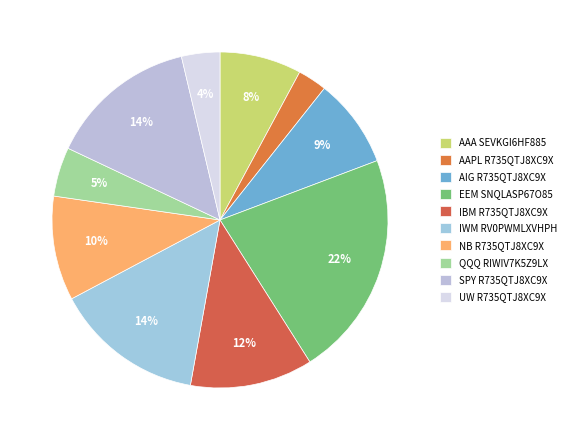

Combined, do AAA SEVKGI6HF885 and AAPL R735QTJ8XC9X account for over 50%?

No